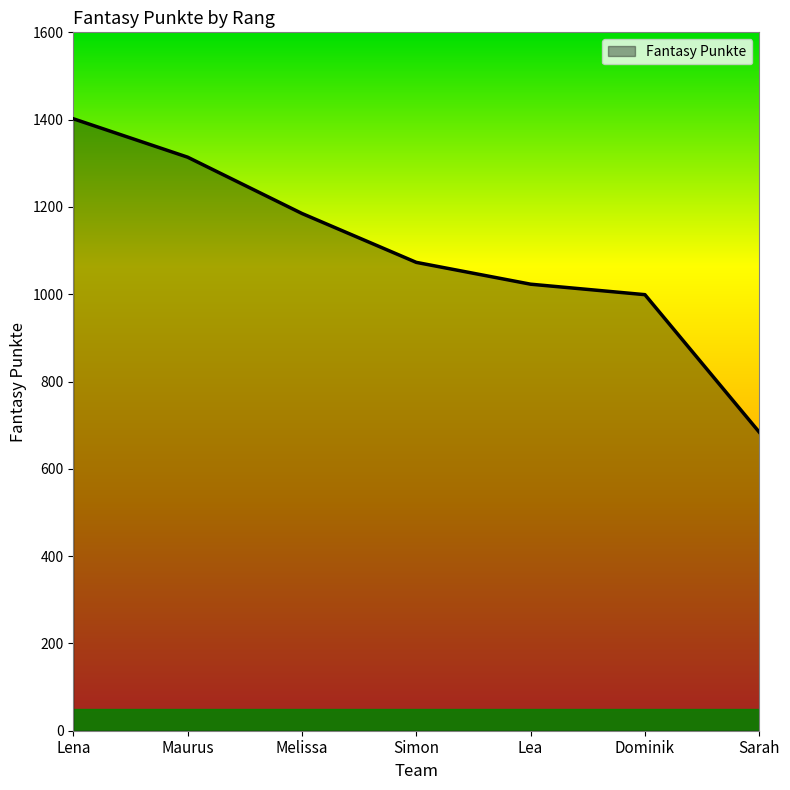

Reading left to right, what are all the values shown in this chart?

Lena=1402	Maurus=1314	Melissa=1185	Simon=1073	Lea=1023	Dominik=999	Sarah=684